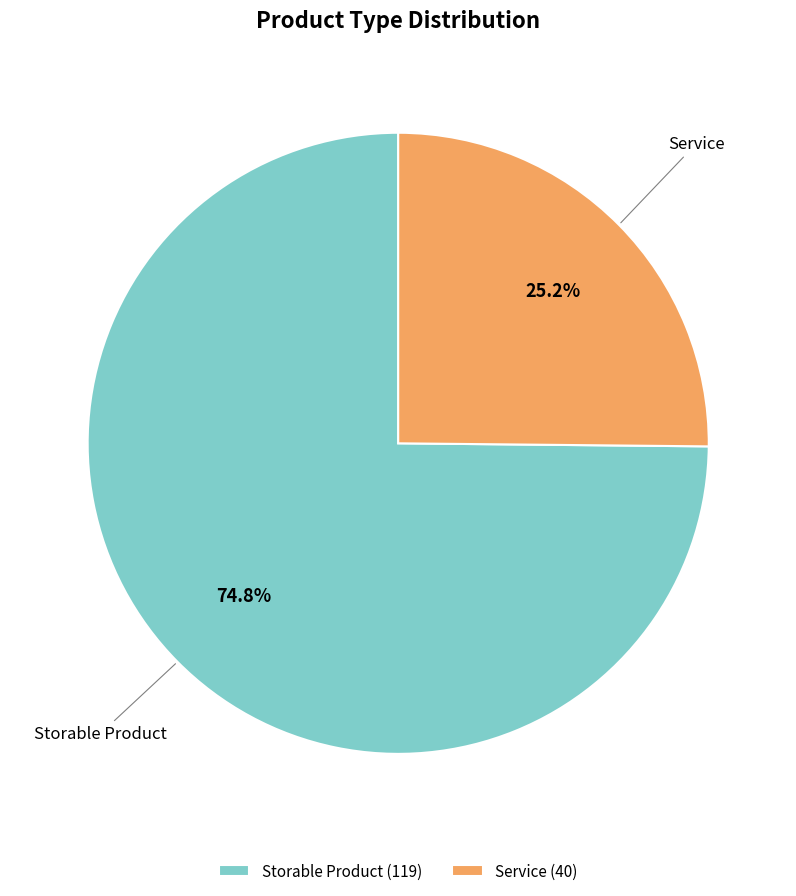

To the nearest percent, what is the difference between the Storable Product and Service slice percentages?

50%